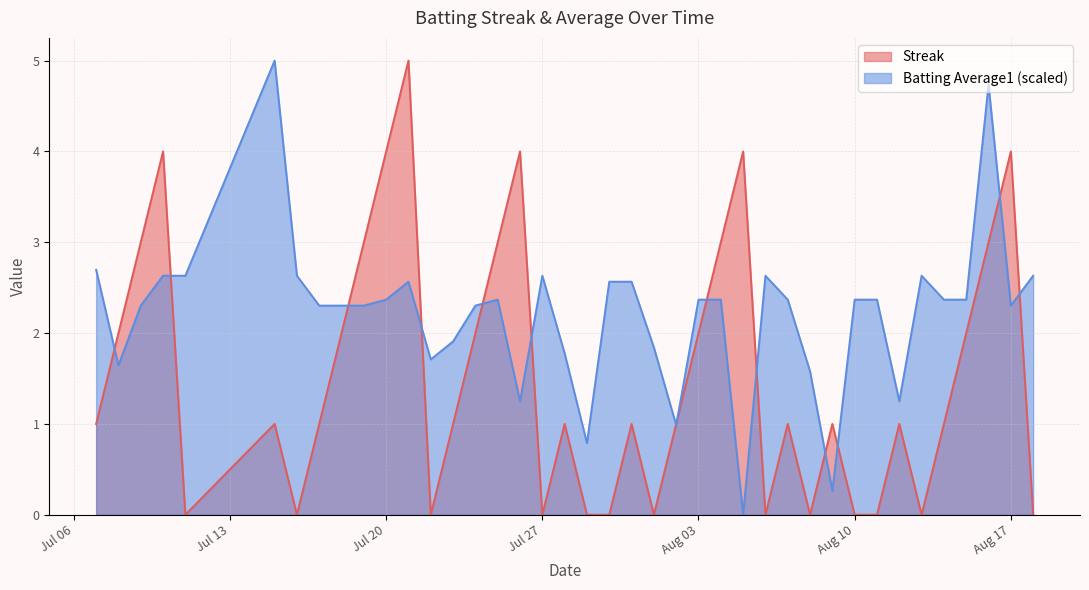

At how many categories does at least one series exceed 1?

37